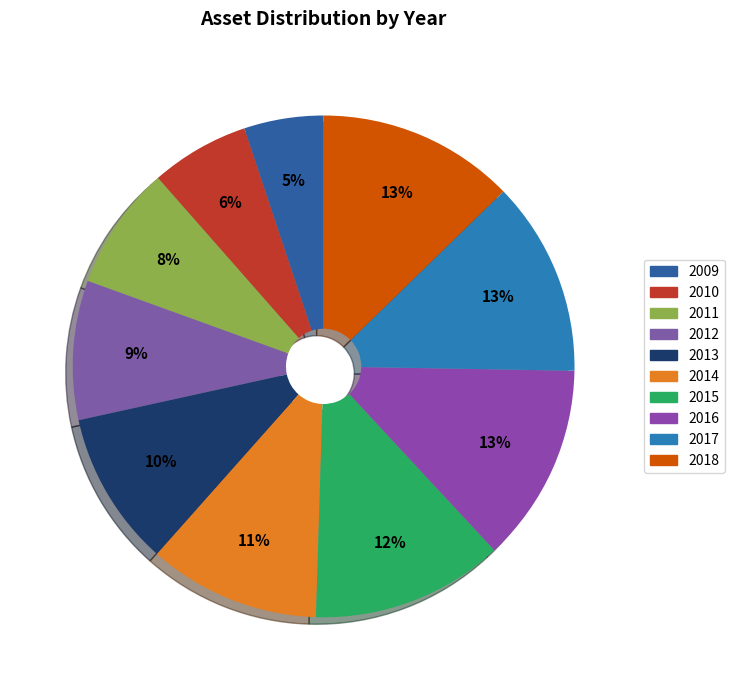

To the nearest percent, what portion does 2010 represent?

6%